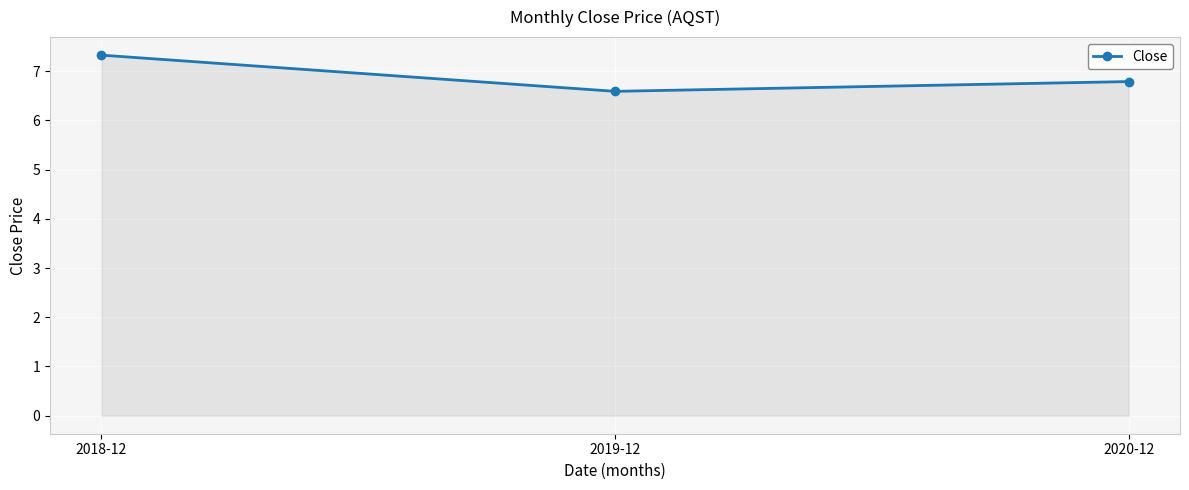

Read the value at 2019-12.

6.6